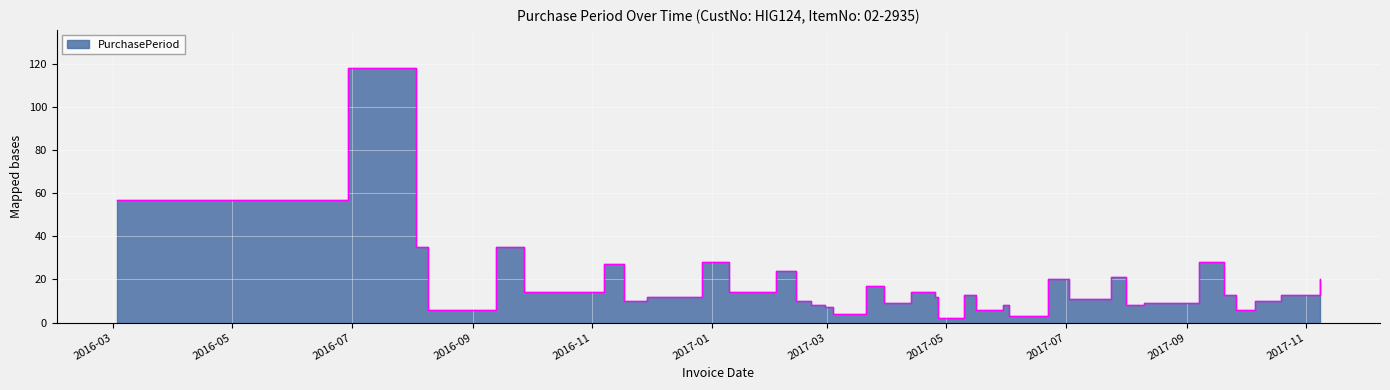

What is the value of the 20th point from the left?

14